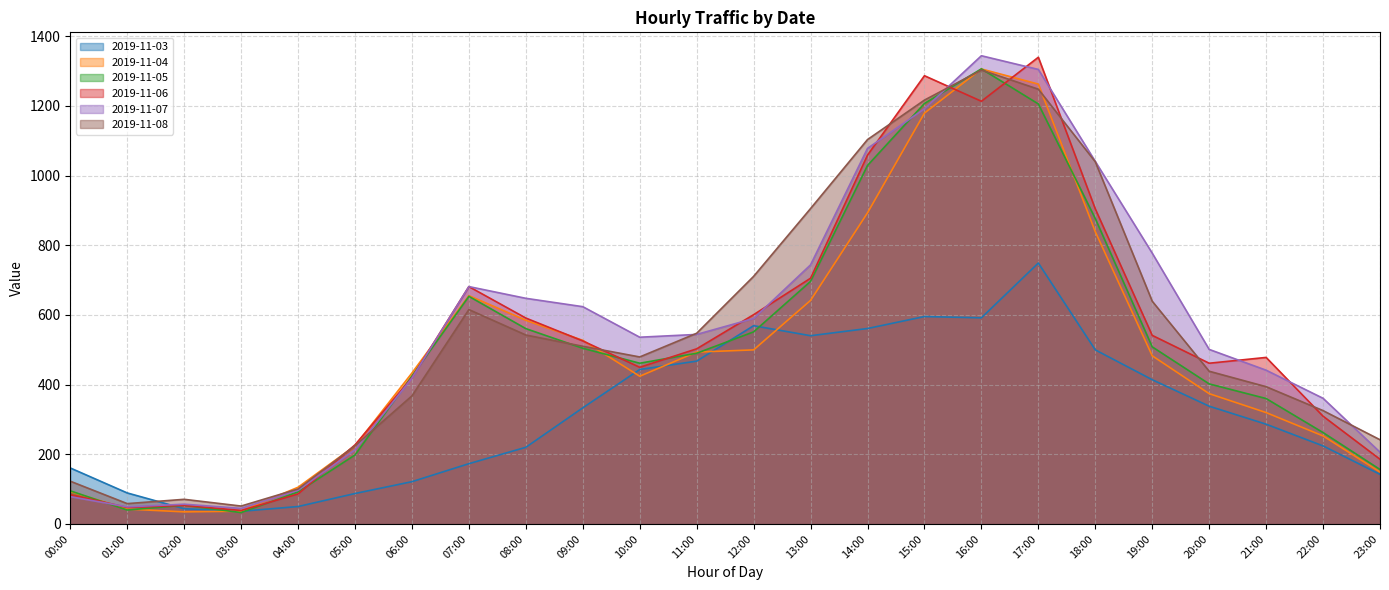

Reading left to right, transcribe all the data shown in this chart.

2019-11-03: 00:00=160.7	01:00=89.0	02:00=43.7	03:00=36.3	04:00=50.0	05:00=87.3	06:00=121.3	07:00=173.0	08:00=220.0	09:00=333.3	10:00=443.3	11:00=467.3	12:00=569.0	13:00=540.3	14:00=561.0	15:00=595.3	16:00=591.7	17:00=749.0	18:00=499.7	19:00=414.0	20:00=338.0	21:00=286.3	22:00=224.0	23:00=142.3
2019-11-04: 00:00=93.3	01:00=42.7	02:00=34.7	03:00=36.7	04:00=105.3	05:00=224.3	06:00=433.3	07:00=655.3	08:00=584.7	09:00=527.0	10:00=424.0	11:00=493.3	12:00=499.7	13:00=641.7	14:00=893.0	15:00=1179.3	16:00=1306.0	17:00=1262.7	18:00=839.0	19:00=482.7	20:00=374.0	21:00=319.7	22:00=252.7	23:00=149.0
2019-11-05: 00:00=95.0	01:00=40.0	02:00=53.7	03:00=32.7	04:00=92.0	05:00=198.0	06:00=424.7	07:00=653.3	08:00=560.7	09:00=504.3	10:00=461.3	11:00=490.0	12:00=551.3	13:00=696.3	14:00=1029.0	15:00=1207.0	16:00=1306.3	17:00=1205.7	18:00=876.7	19:00=508.3	20:00=402.0	21:00=360.0	22:00=262.3	23:00=156.3
2019-11-06: 00:00=84.3	01:00=47.3	02:00=53.3	03:00=38.7	04:00=86.0	05:00=227.0	06:00=420.0	07:00=681.3	08:00=591.0	09:00=525.3	10:00=449.7	11:00=502.7	12:00=600.7	13:00=705.3	14:00=1058.7	15:00=1286.7	16:00=1213.3	17:00=1339.7	18:00=904.3	19:00=541.3	20:00=461.3	21:00=478.0	22:00=309.3	23:00=185.7
2019-11-07: 00:00=78.3	01:00=49.0	02:00=56.7	03:00=44.7	04:00=96.7	05:00=212.7	06:00=418.7	07:00=681.3	08:00=647.7	09:00=623.7	10:00=536.0	11:00=544.0	12:00=589.7	13:00=743.7	14:00=1078.0	15:00=1191.7	16:00=1344.0	17:00=1304.7	18:00=1040.7	19:00=777.3	20:00=501.0	21:00=441.3	22:00=360.7	23:00=206.0
2019-11-08: 00:00=122.7	01:00=58.3	02:00=70.7	03:00=51.3	04:00=100.3	05:00=224.3	06:00=367.7	07:00=615.3	08:00=542.3	09:00=510.0	10:00=479.3	11:00=547.3	12:00=710.7	13:00=905.3	14:00=1103.3	15:00=1216.7	16:00=1303.0	17:00=1248.0	18:00=1039.7	19:00=639.3	20:00=438.3	21:00=394.0	22:00=325.3	23:00=241.7